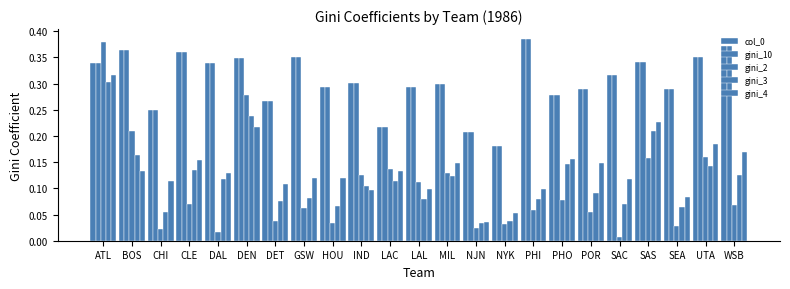

Count the col_0 values in the range 0 to 1.

23